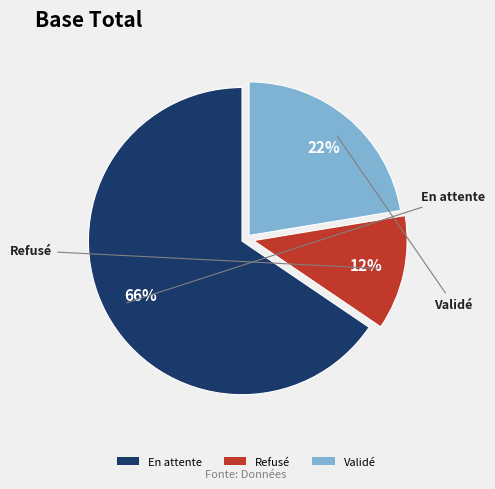

Which slice is the largest?

En attente